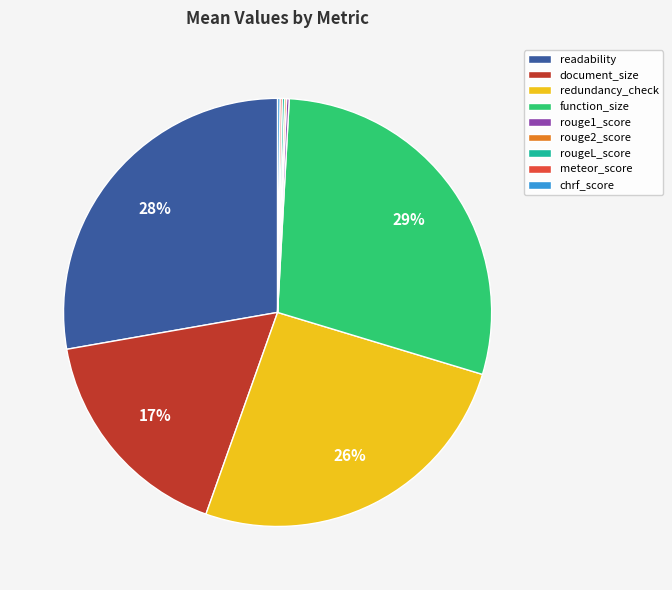

Is there any slice that represents more than half of the pie?

No